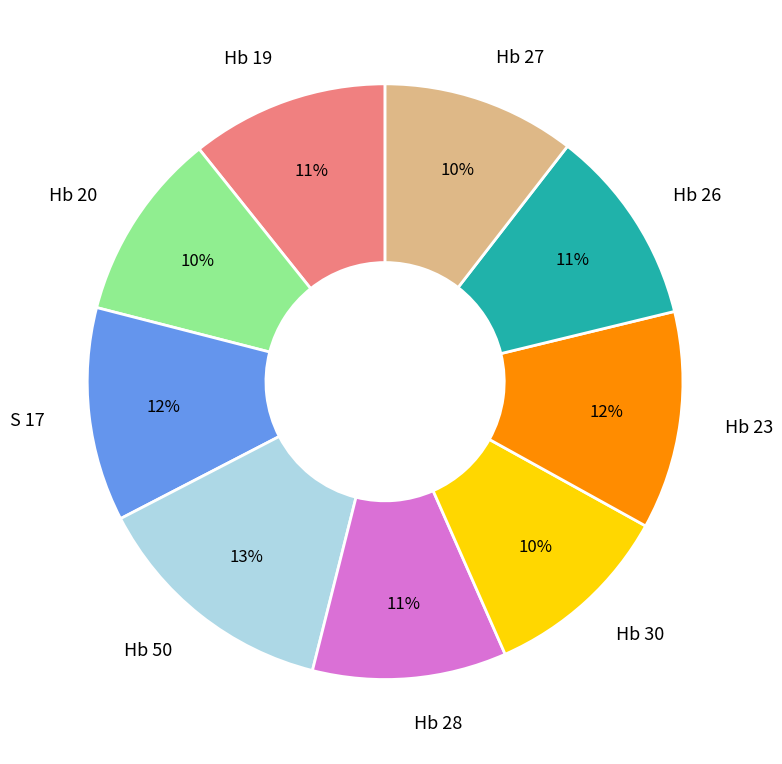

Is it true that Hb 26 is 11% of the pie?

True